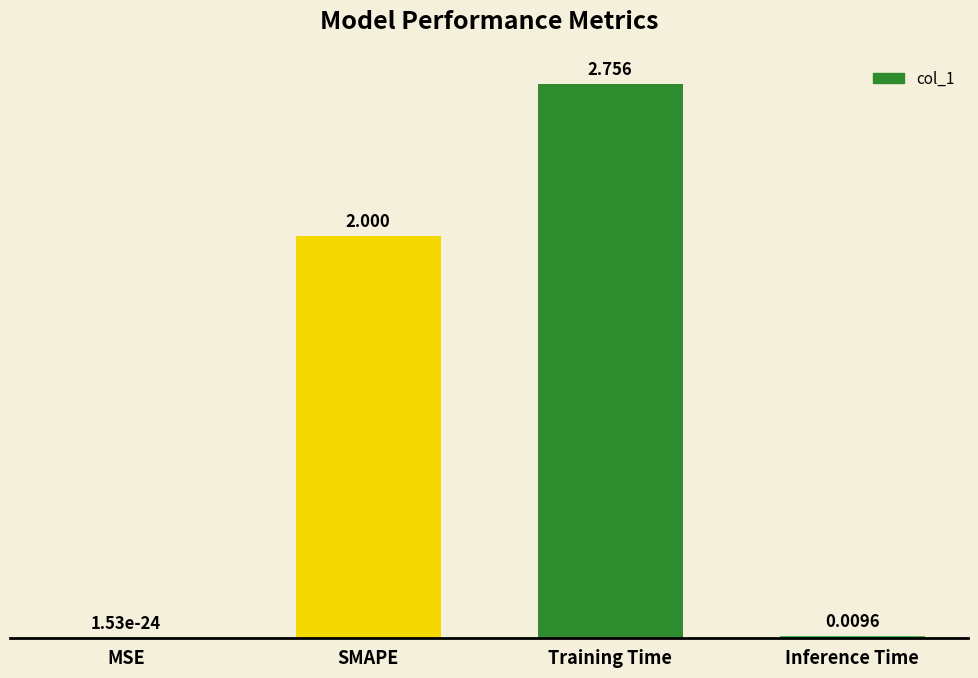

Which has a higher value, Inference Time or SMAPE?

SMAPE